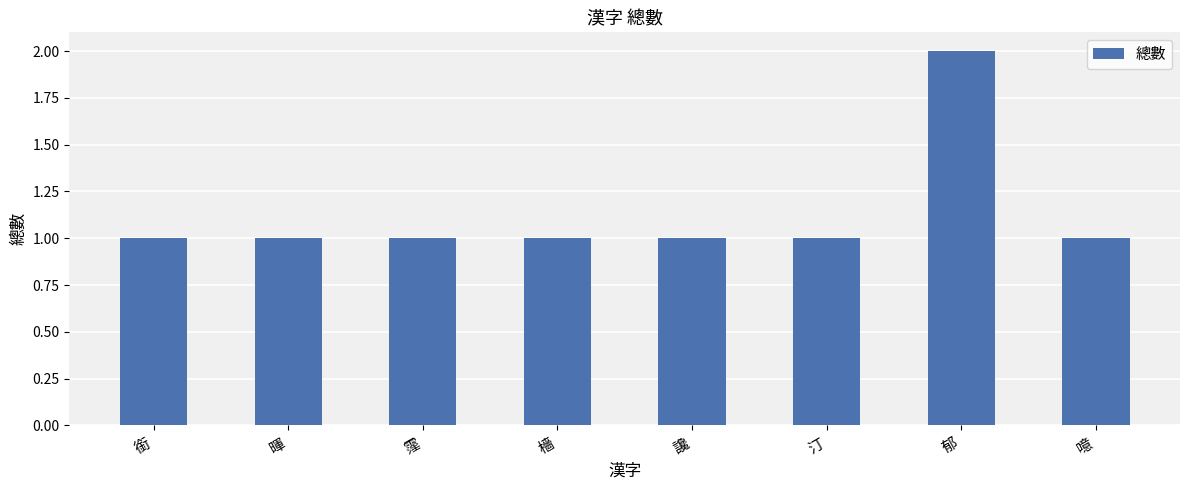

What is the difference between the maximum and second lowest values?

1